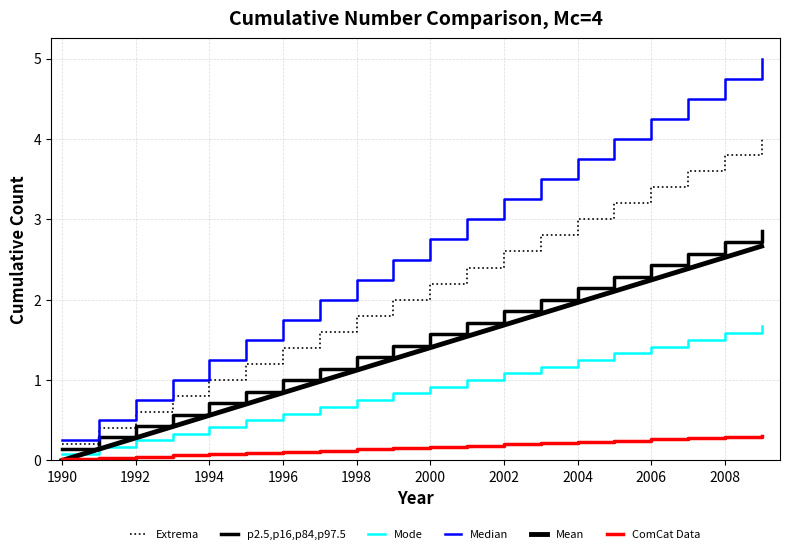

What is the difference between the second highest and second lowest values in the p2.5,p16,p84,p97.5 series?

2.4